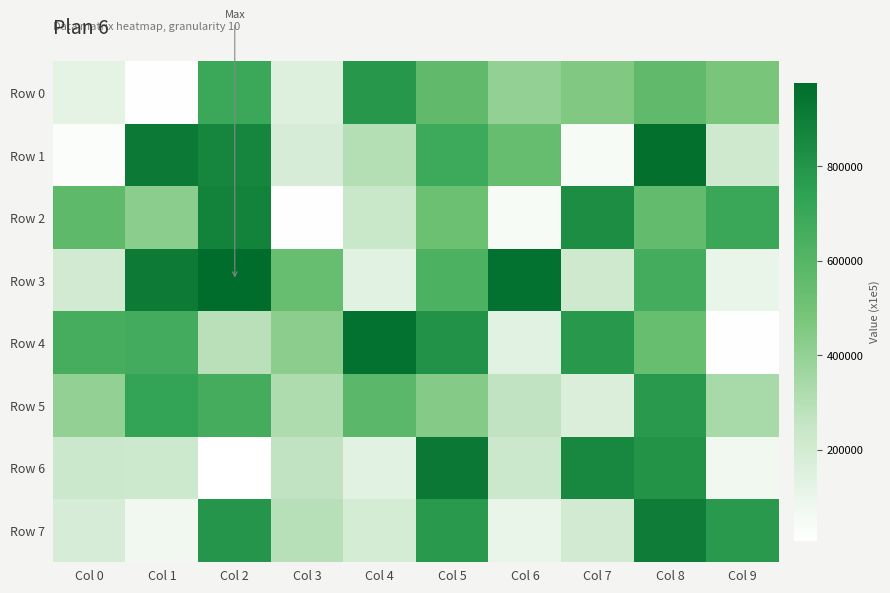

What is the greatest value displayed?

977535